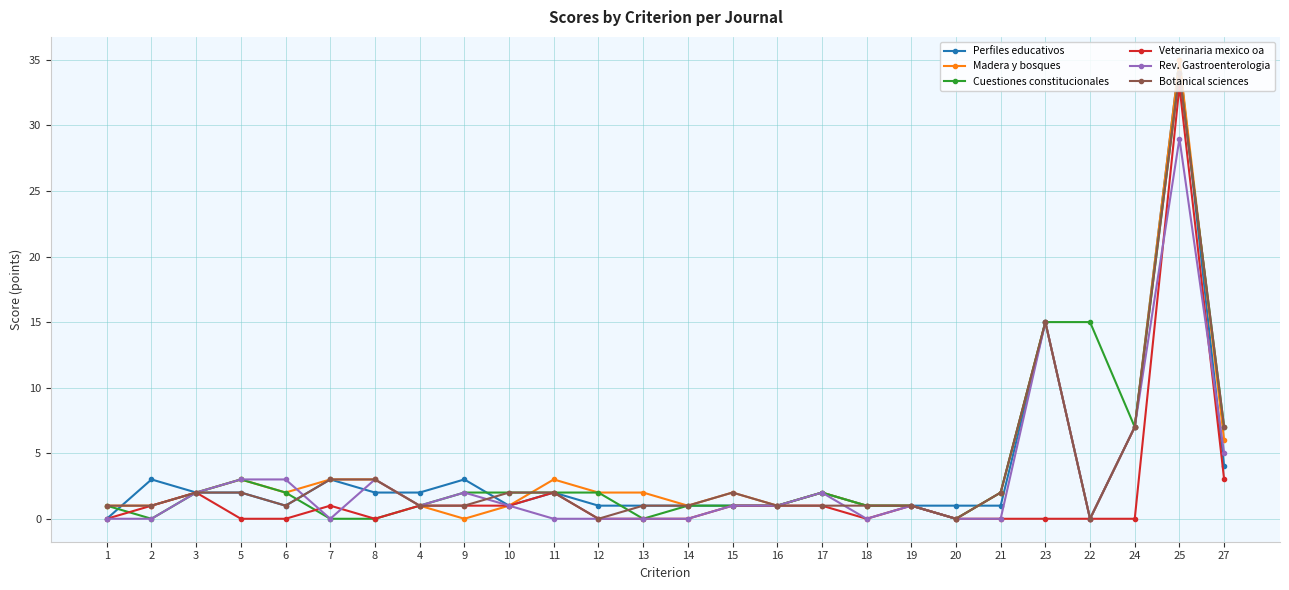

Reading right to left, list all the values displayed in this chart.

Perfiles educativos: 27=4	25=35	24=7	22=0	23=15	21=1	20=1	19=1	18=1	17=2	16=1	15=1	14=1	13=1	12=1	11=2	10=1	9=3	4=2	8=2	7=3	6=1	5=2	3=2	2=3	1=0
Madera y bosques: 27=6	25=35	24=7	22=0	23=15	21=2	20=0	19=1	18=1	17=2	16=1	15=2	14=1	13=2	12=2	11=3	10=1	9=0	4=1	8=3	7=3	6=2	5=3	3=2	2=1	1=1
Cuestiones constitucionales: 27=7	25=34	24=7	22=15	23=15	21=2	20=0	19=1	18=1	17=2	16=1	15=1	14=1	13=0	12=2	11=2	10=2	9=2	4=1	8=0	7=0	6=2	5=3	3=2	2=0	1=1
Veterinaria mexico oa: 27=3	25=33	24=0	22=0	23=0	21=0	20=0	19=1	18=0	17=1	16=1	15=1	14=0	13=0	12=0	11=2	10=1	9=1	4=1	8=0	7=1	6=0	5=0	3=2	2=1	1=0
Rev. Gastroenterologia: 27=5	25=29	24=7	22=0	23=15	21=0	20=0	19=1	18=0	17=2	16=1	15=1	14=0	13=0	12=0	11=0	10=1	9=2	4=1	8=3	7=0	6=3	5=3	3=2	2=0	1=0
Botanical sciences: 27=7	25=34	24=7	22=0	23=15	21=2	20=0	19=1	18=1	17=1	16=1	15=2	14=1	13=1	12=0	11=2	10=2	9=1	4=1	8=3	7=3	6=1	5=2	3=2	2=1	1=1